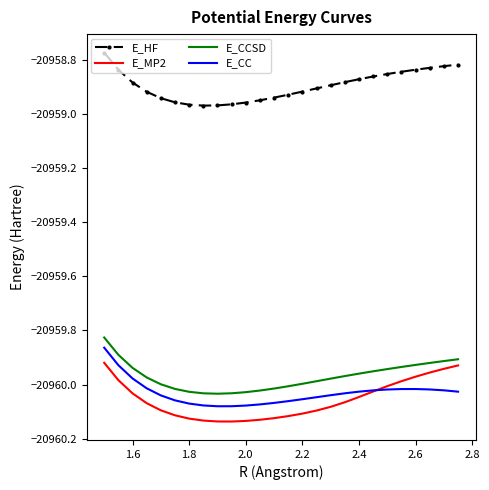

True or false: E_MP2 and E_HF intersect in this chart.

False